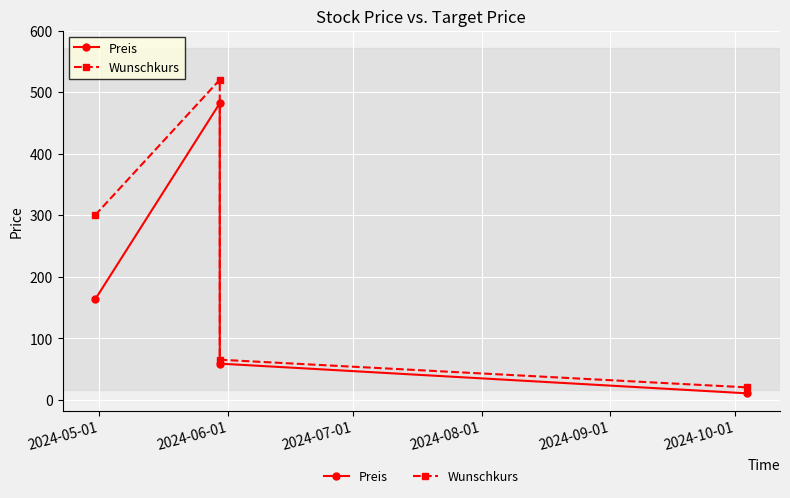

What is the value of the Wunschkurs point at the 3rd from the left?

65.0